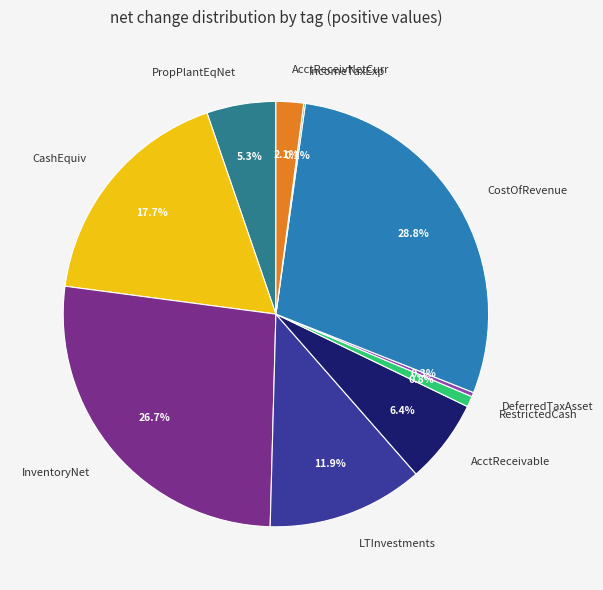

Combined, what portion of the pie is LTInvestments and AcctReceivNetCurr?

14.0%